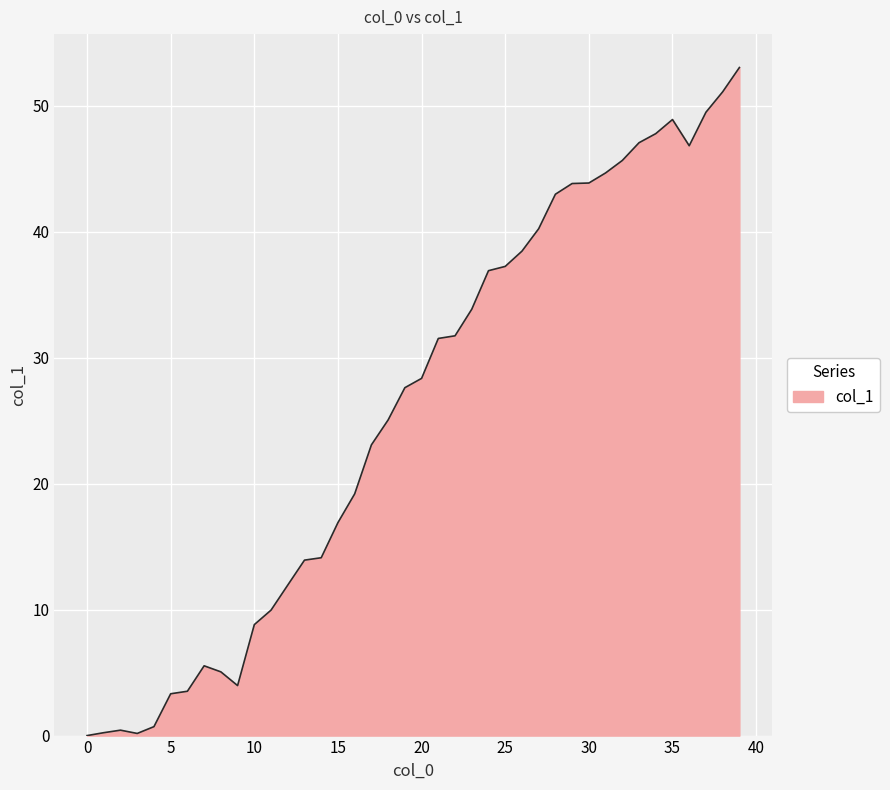

How many lines are shown in the chart?

1